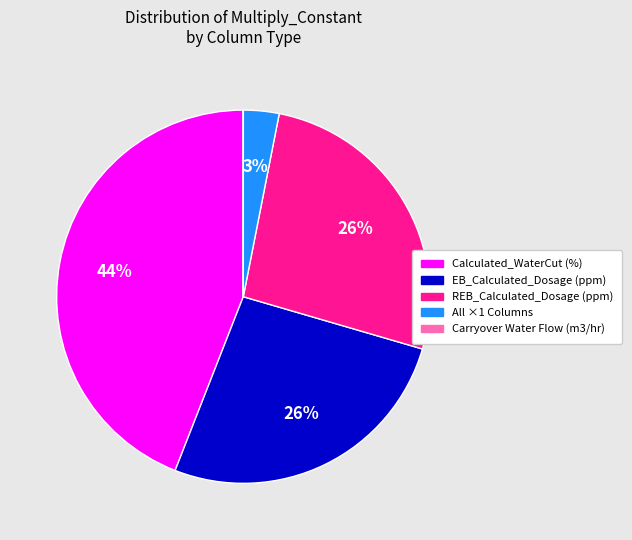

Which category has the biggest portion of the pie?

Calculated_WaterCut (%)